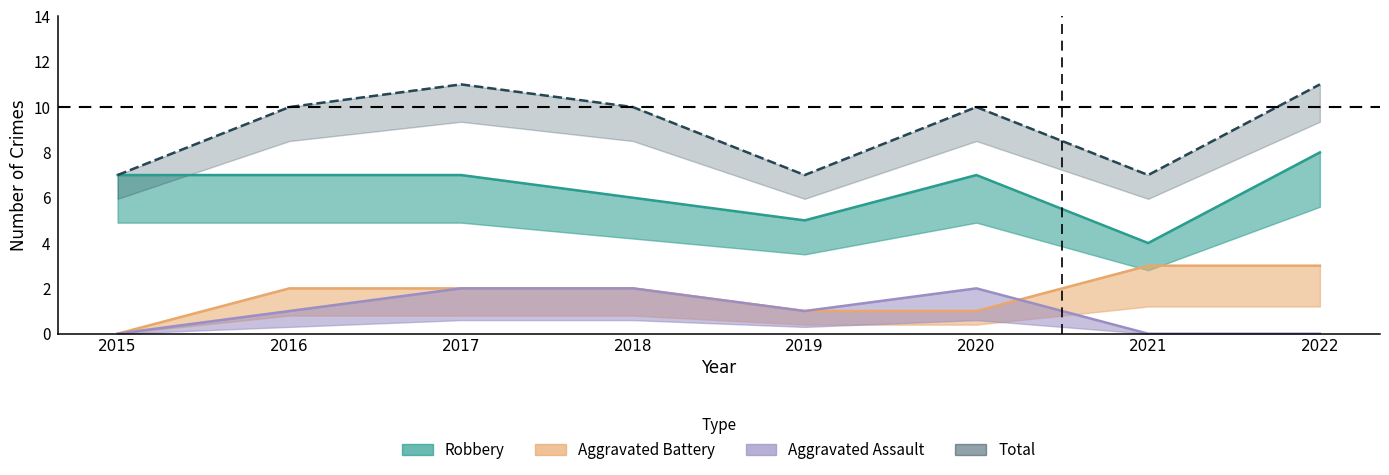

Reading left to right, what are all the values shown in this chart?

Aggravated Assault: 2015=0	2016=1	2017=2	2018=2	2019=1	2020=2	2021=0	2022=0
Aggravated Battery: 2015=0	2016=2	2017=2	2018=2	2019=1	2020=1	2021=3	2022=3
Robbery: 2015=7	2016=7	2017=7	2018=6	2019=5	2020=7	2021=4	2022=8
Total: 2015=7	2016=10	2017=11	2018=10	2019=7	2020=10	2021=7	2022=11